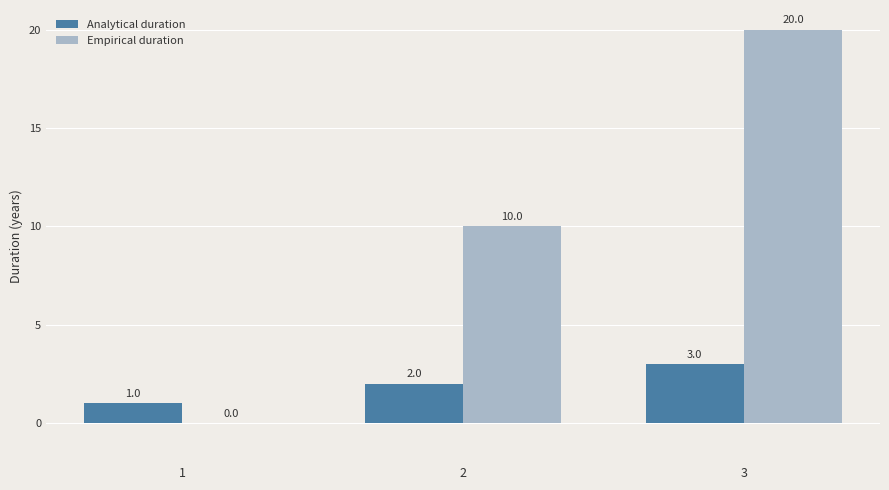

What is the greatest value displayed?

20